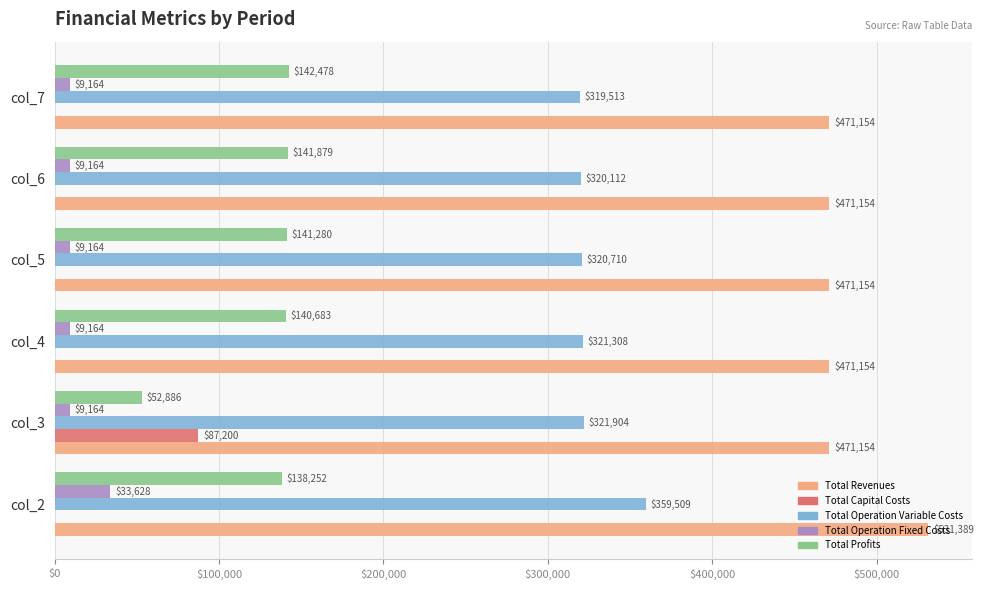

The Total Operation Variable Costs series shows 460098.0 at col_4. True or false?

False